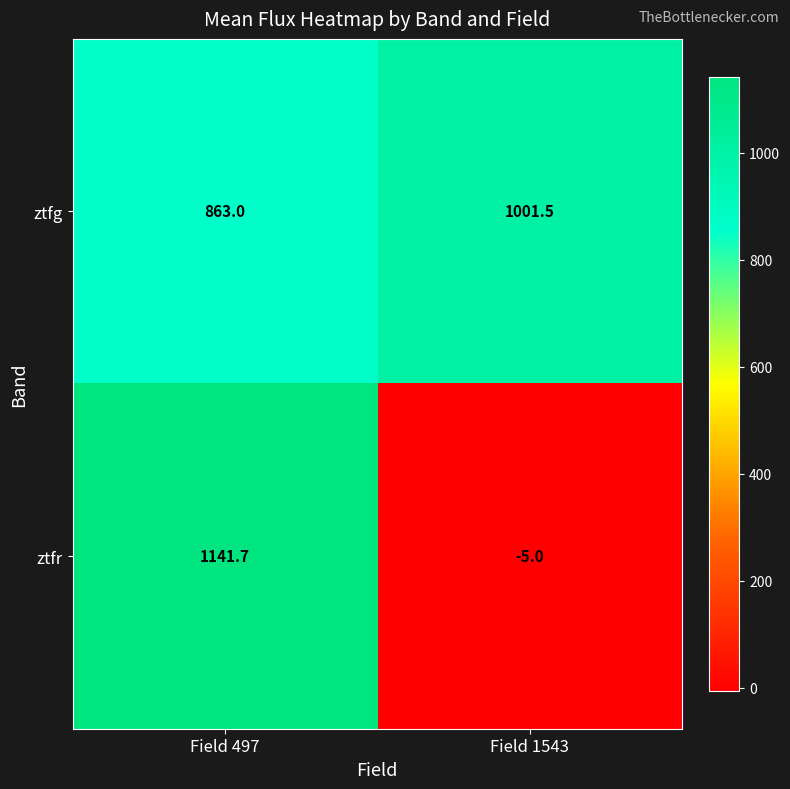

At which label does ztfg first exceed 1001?

Field 1543